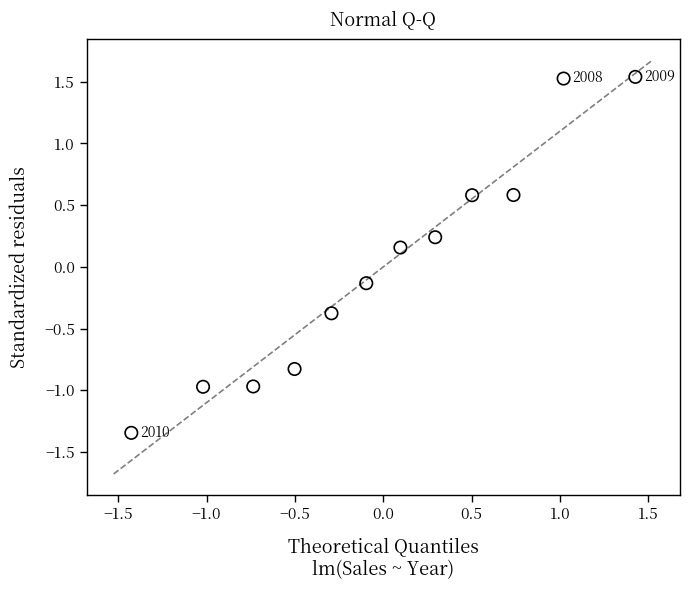

What is the range of X values (max minus min)?

2.9